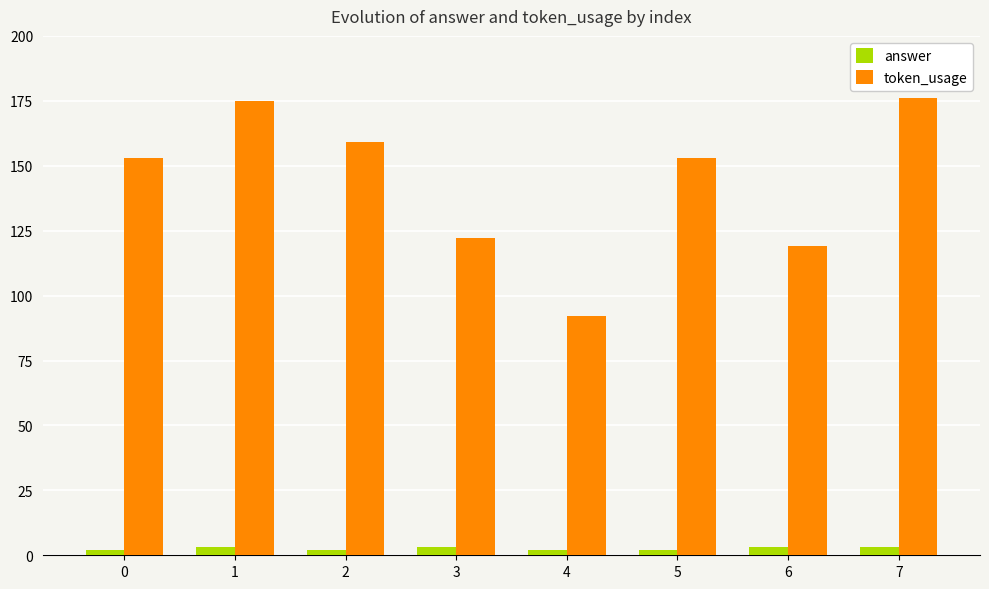

How many distinct data groups are displayed?

2